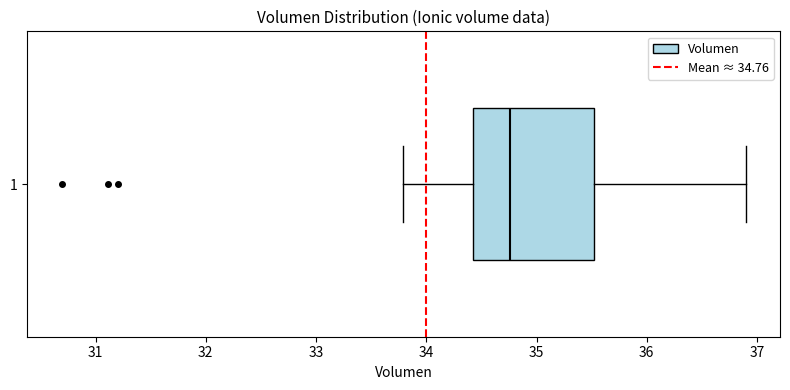

Where does the right whisker of the box at y = 1 end on the x-axis? The values are not printed on the chart, so give them approximately, as read against the axis.

36.9